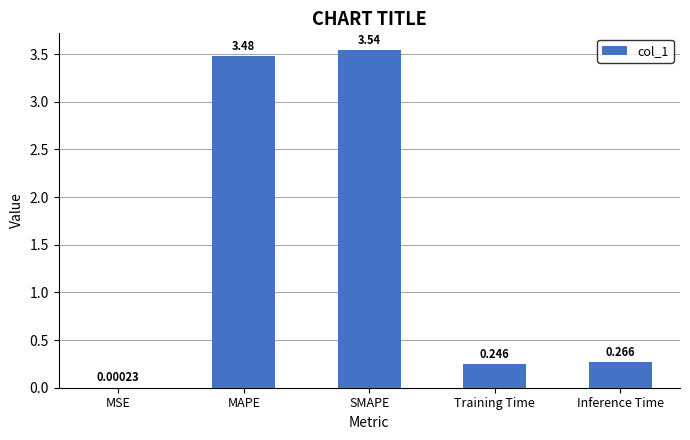

At which label is the value closest to 1?

Inference Time